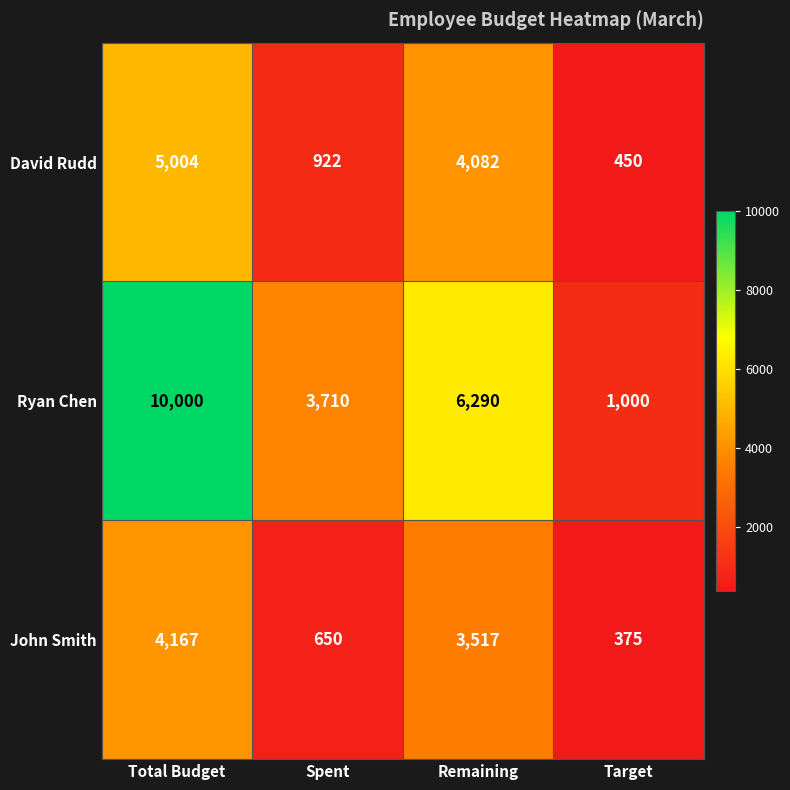

Count the number of categories in the chart.

4